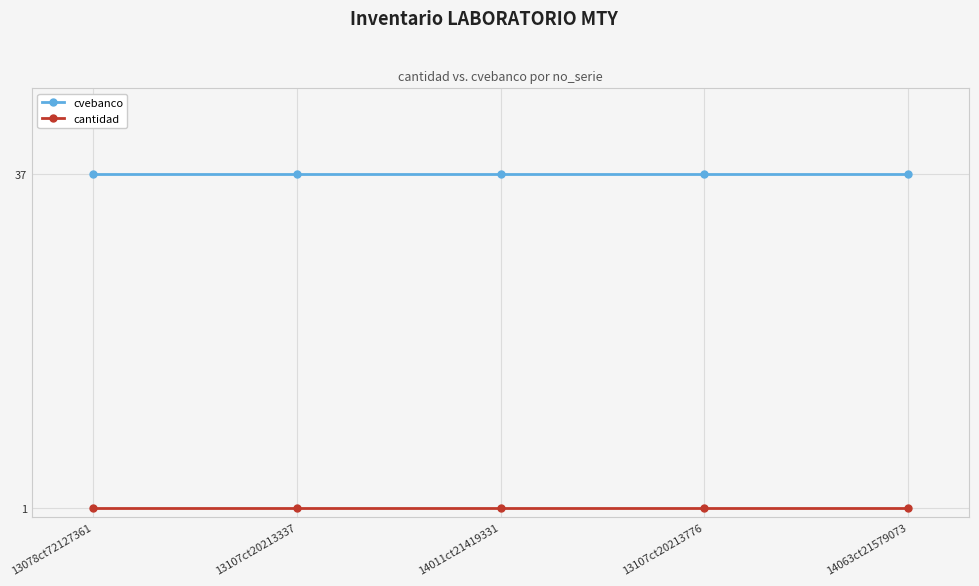

What is the average value of the cvebanco series?

37